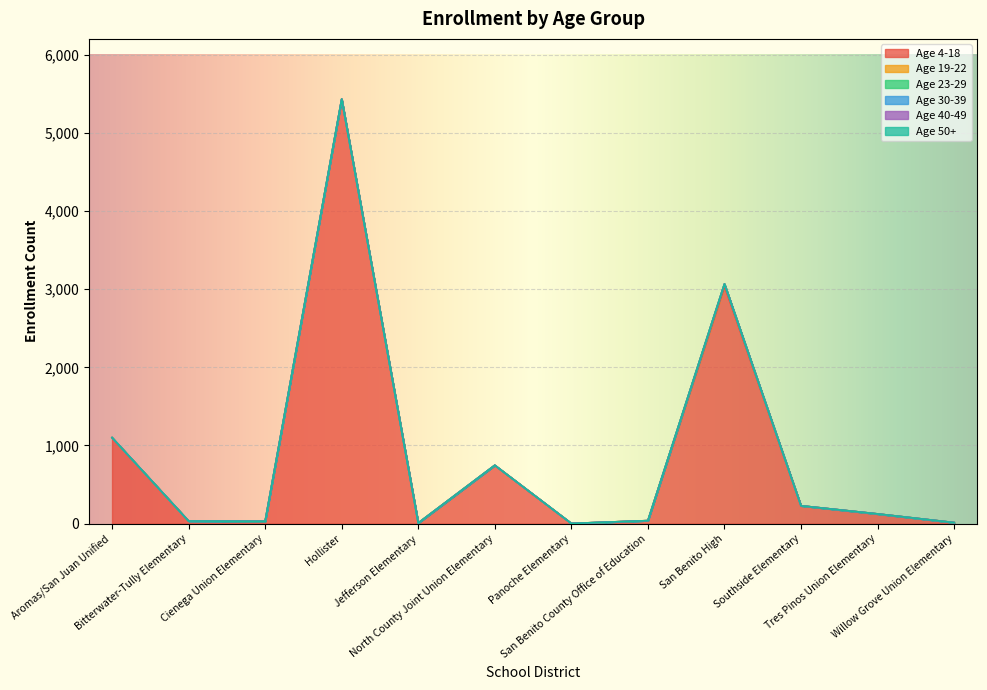

True or false: Age 40-49 and Age 4-18 intersect in this chart.

False